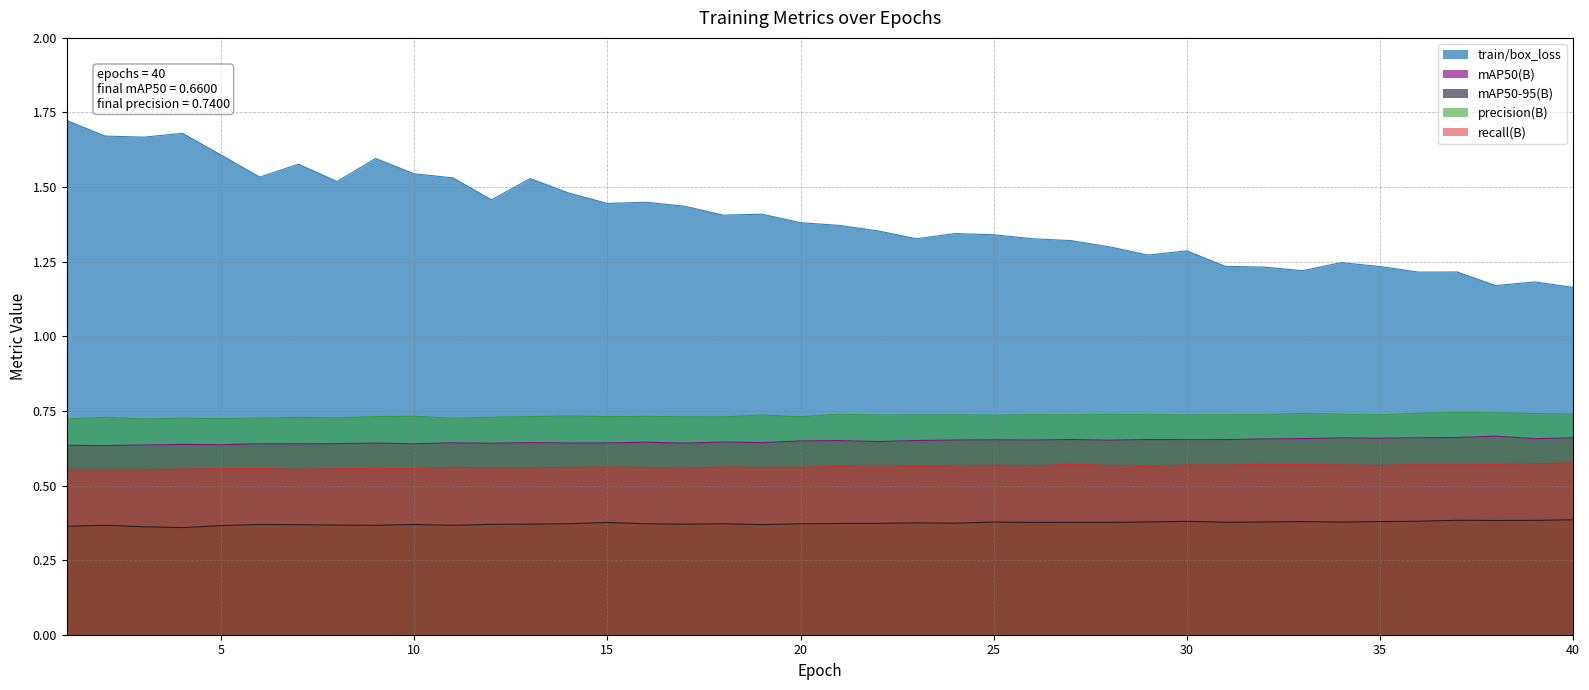

Is the value of train/box_loss at 5 greater than the value of metrics/mAP50-95(B) at 16?

Yes